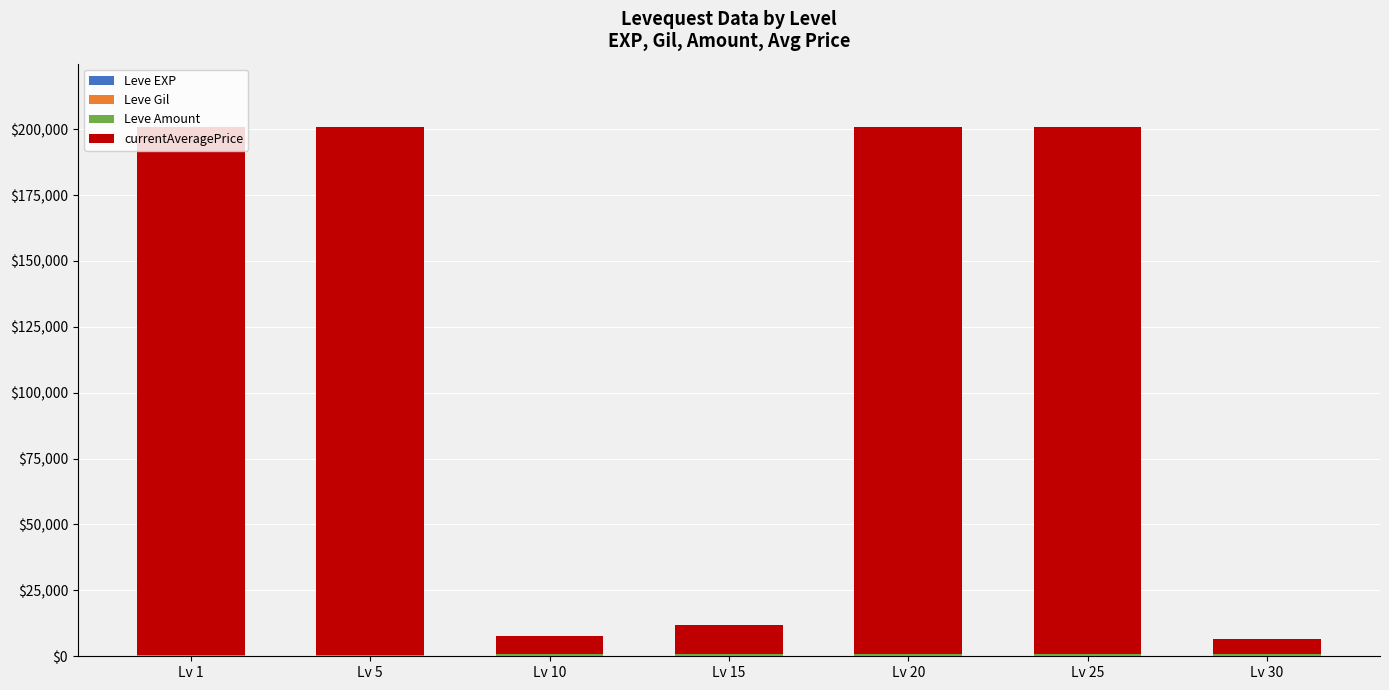

How many distinct data groups are displayed?

4